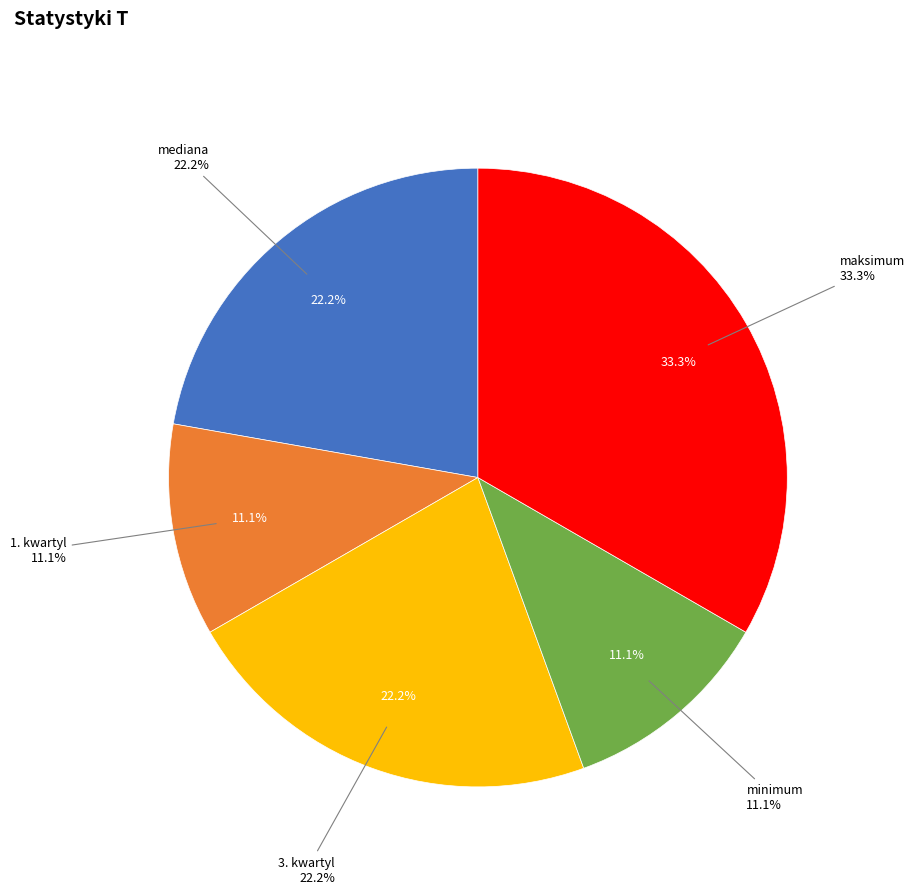

To the nearest percent, what is the difference between the largest and smallest slice percentages?

22%